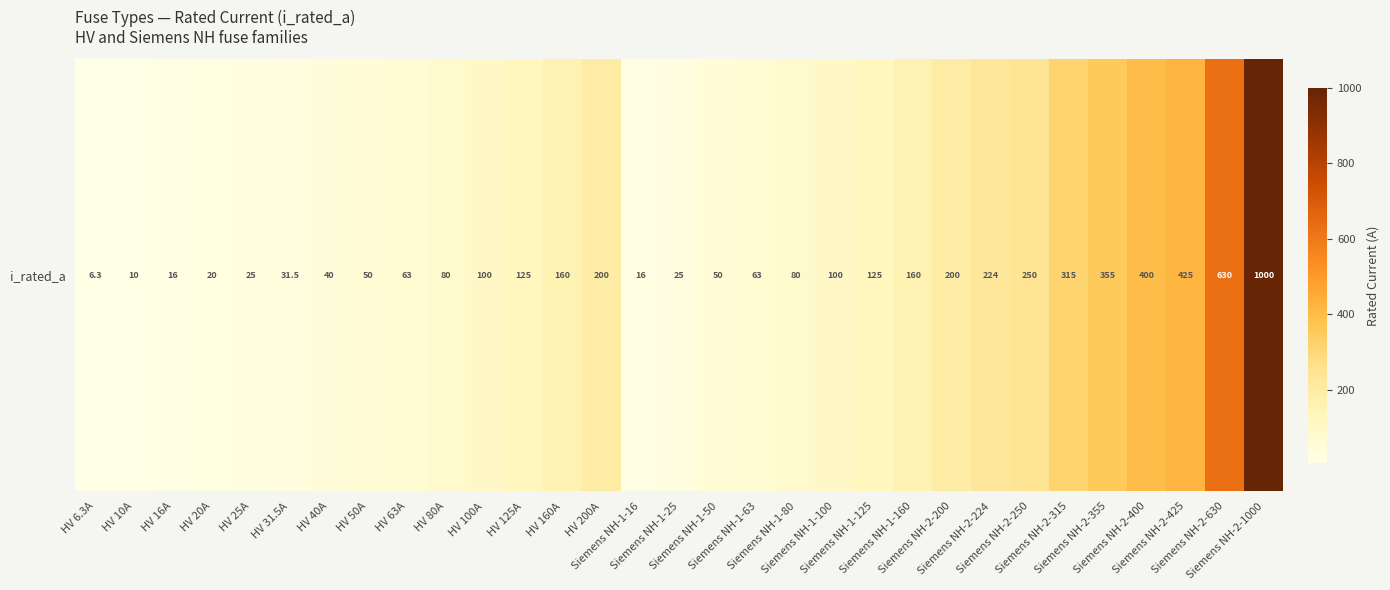

Is it true that the value at Siemens NH-2-1000 is 1000.0?

True